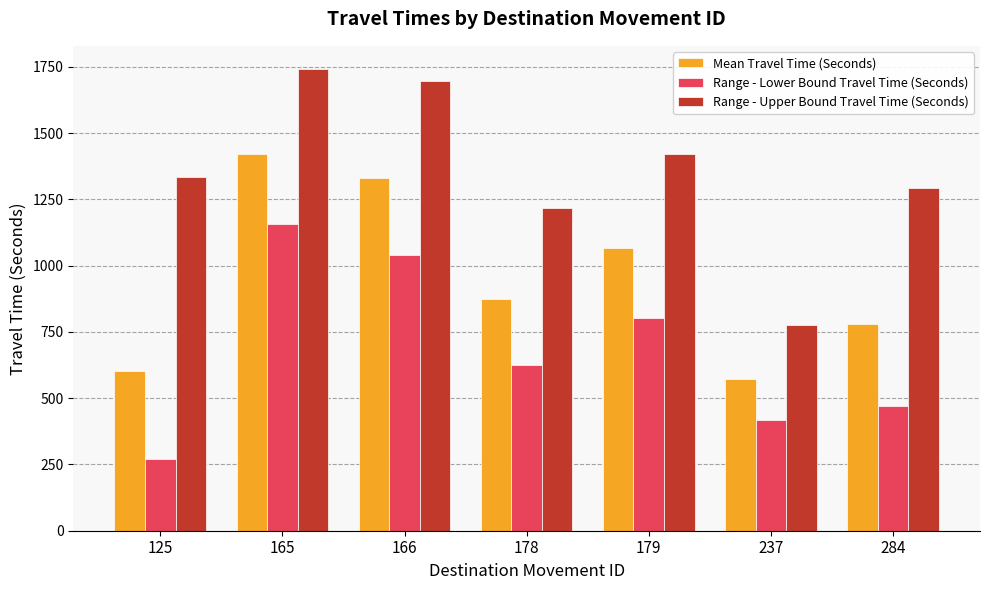

List the labels in order of Range - Upper Bound Travel Time (Seconds) value, smallest first.

237, 178, 284, 125, 179, 166, 165